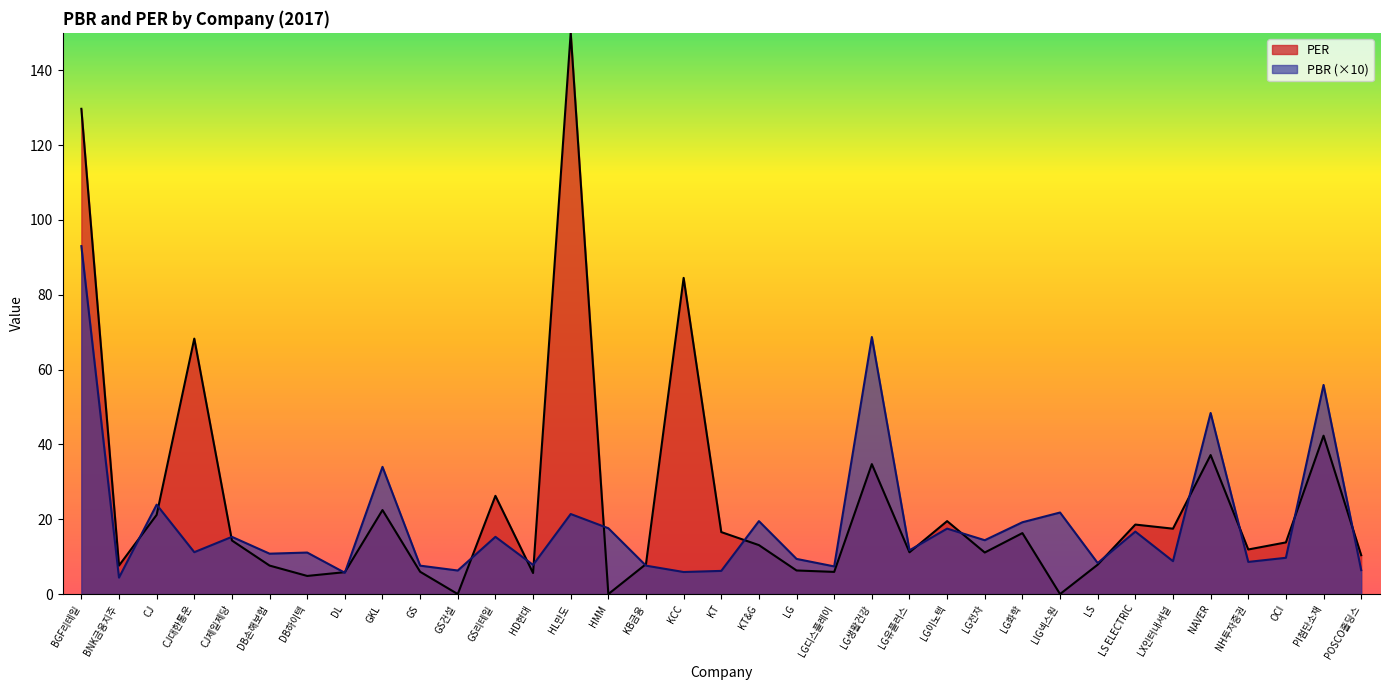

What is the change in value from LIG넥스원 to POSCO홀딩스?

-15.4